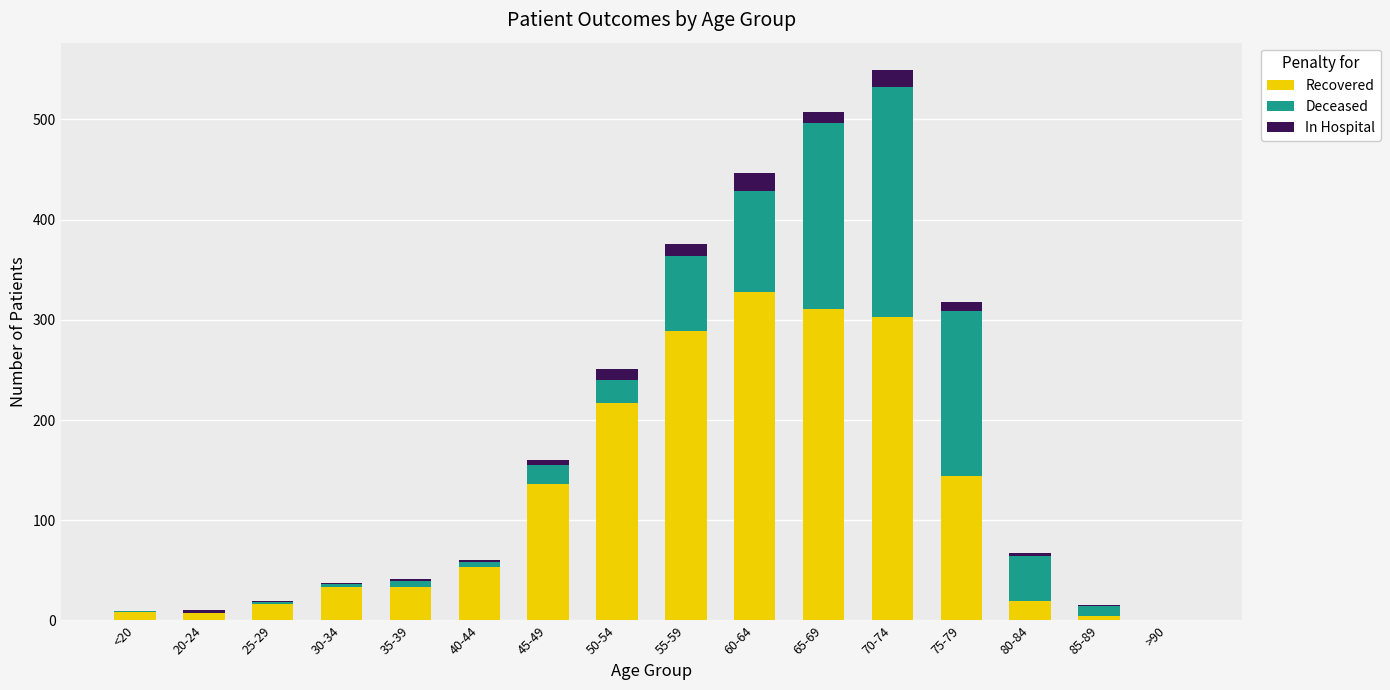

The Recovered series shows 53 at 40-44. True or false?

True